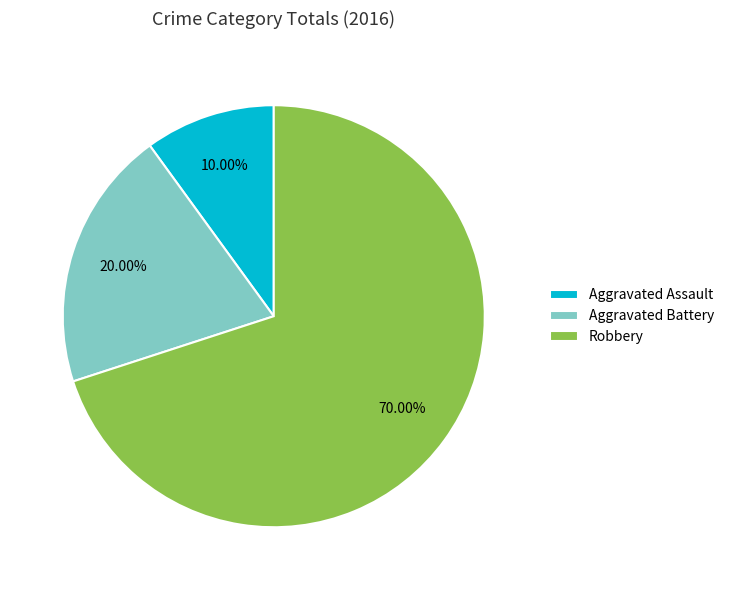

Rank the categories by value from lowest to highest.

Aggravated Assault, Aggravated Battery, Robbery